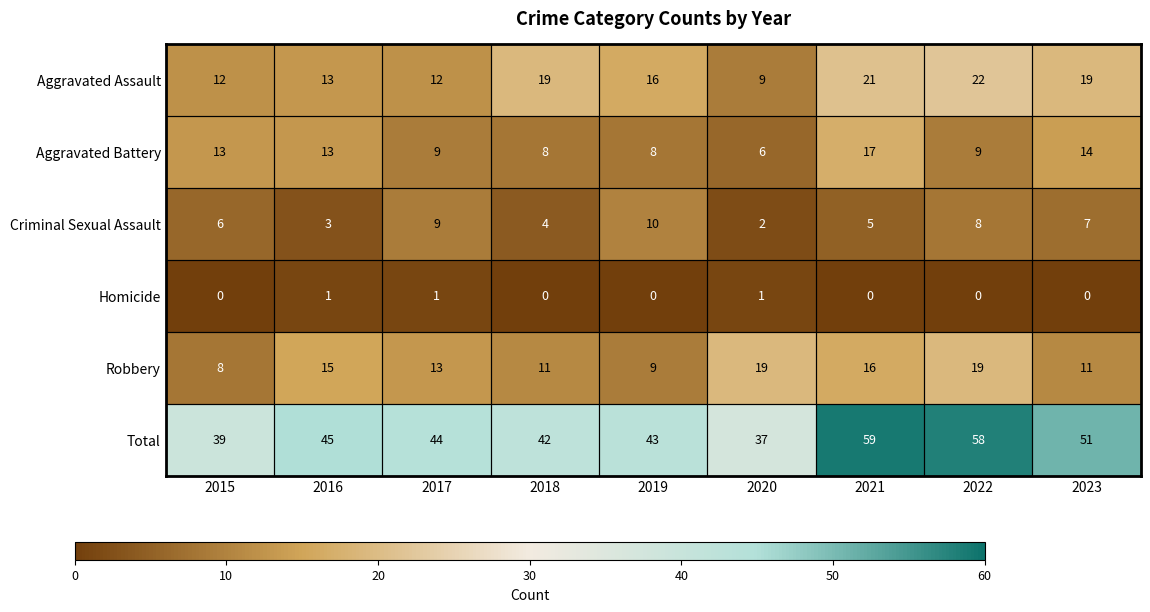

At which label does Criminal Sexual Assault reach its peak?

2019